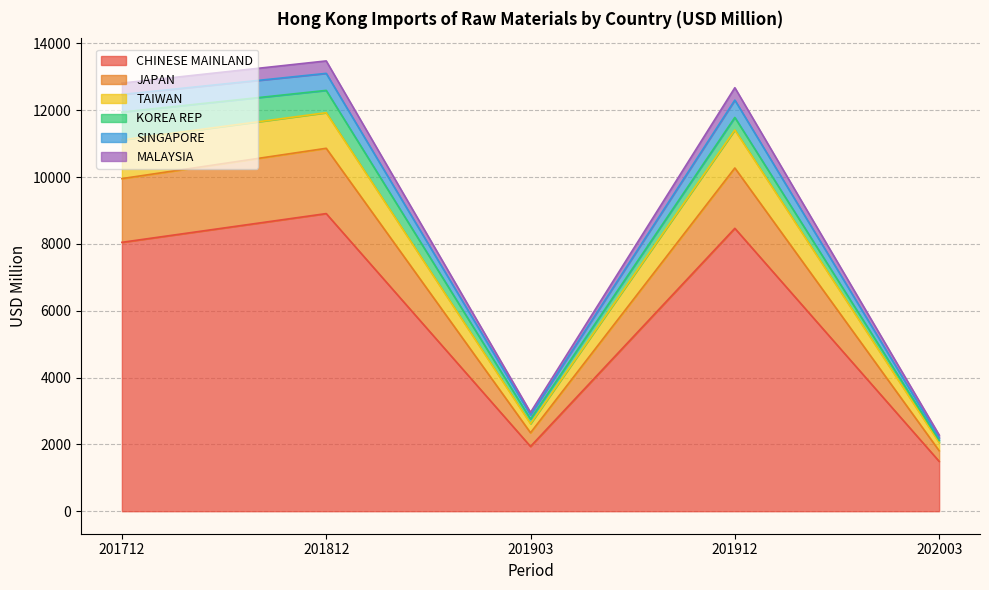

True or false: TAIWAN and JAPAN cross at least once.

False